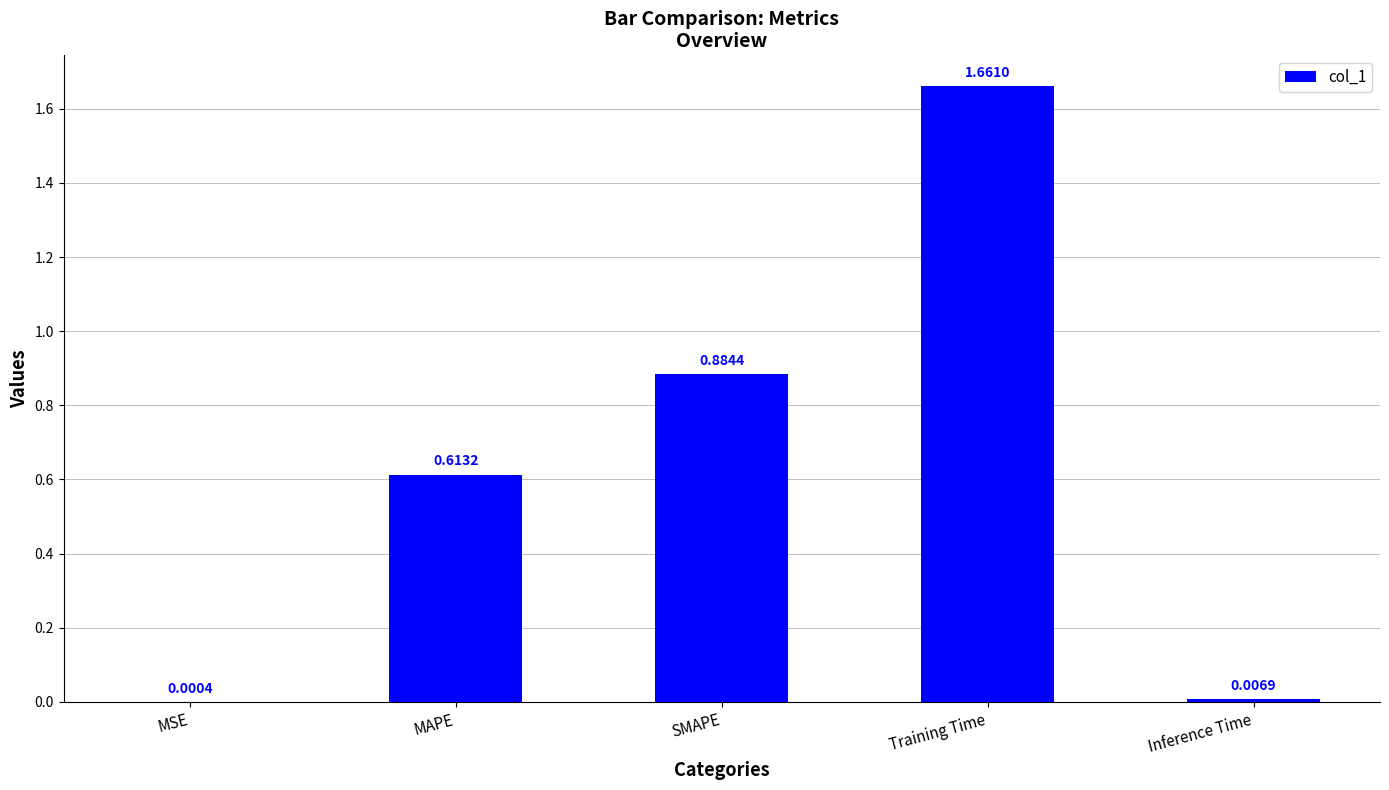

What is the change in value from MAPE to Training Time?

+1.0